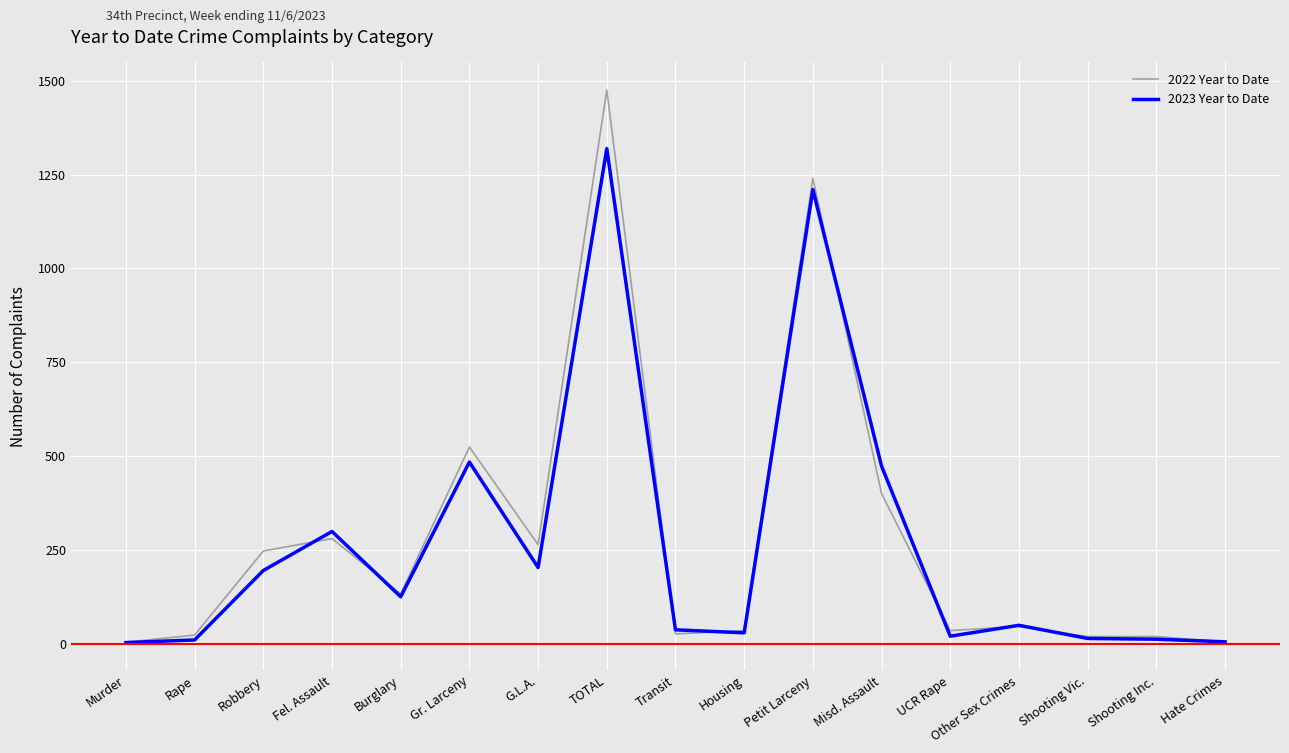

Rank the series at Misd. Assault from lowest to highest value.

2022 Year to Date, 2023 Year to Date